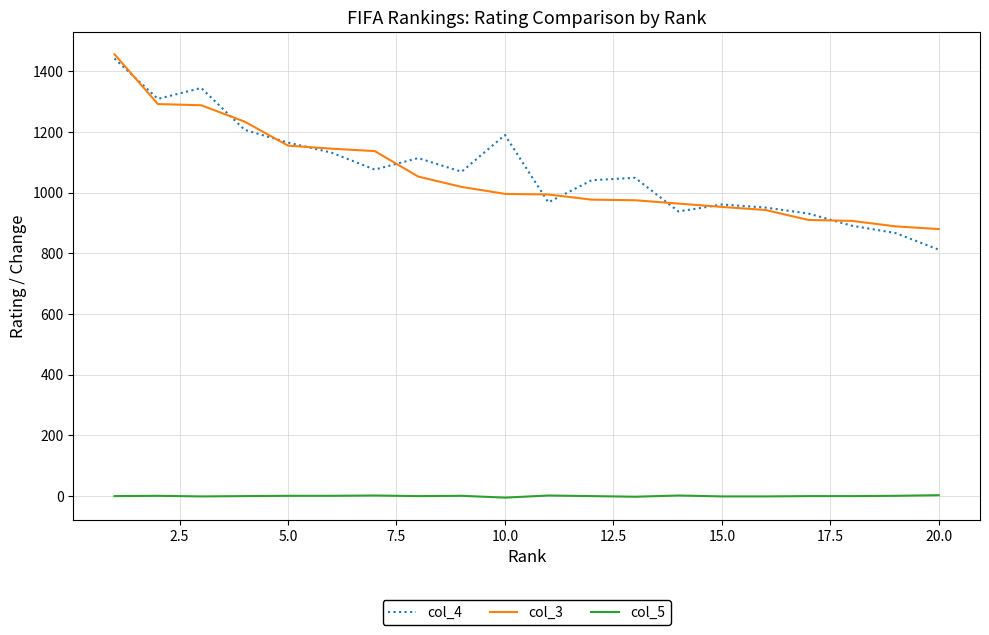

True or false: col_4 and col_5 cross at least once.

False